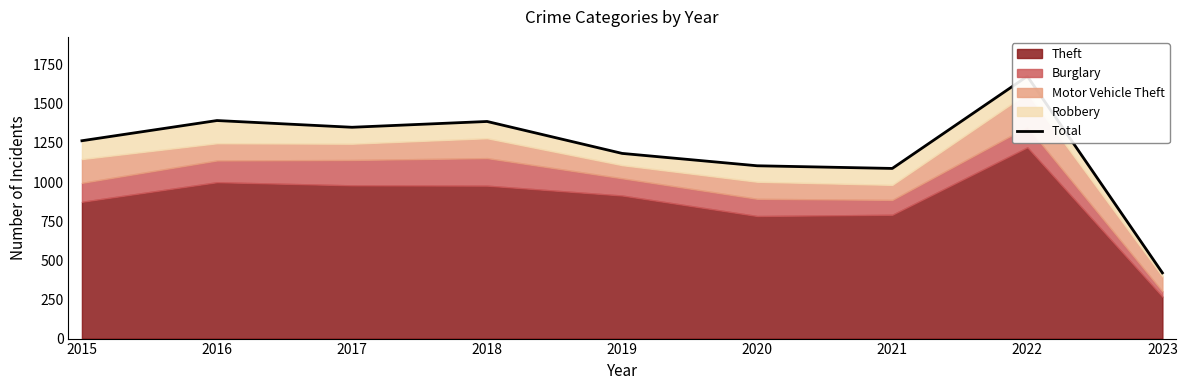

The value at 2016 is 537. True or false?

False